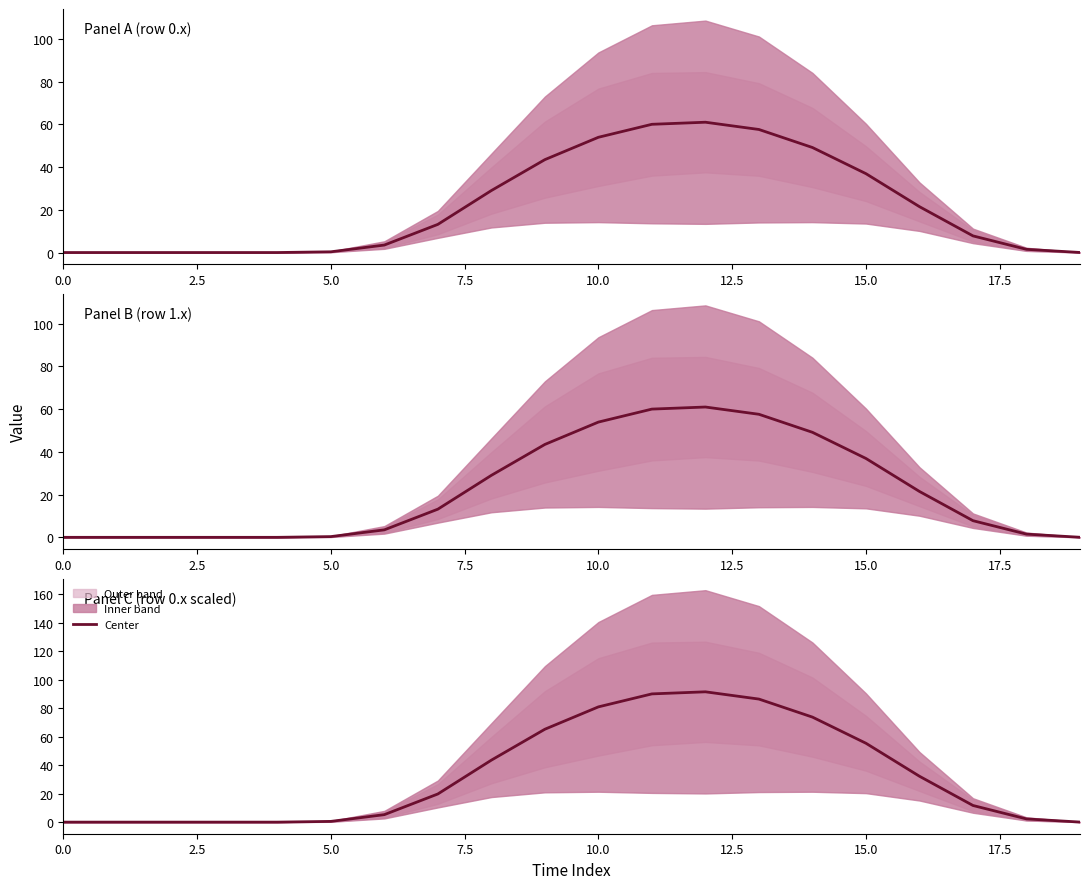

True or false: the data shows 32.2 at 16.

True